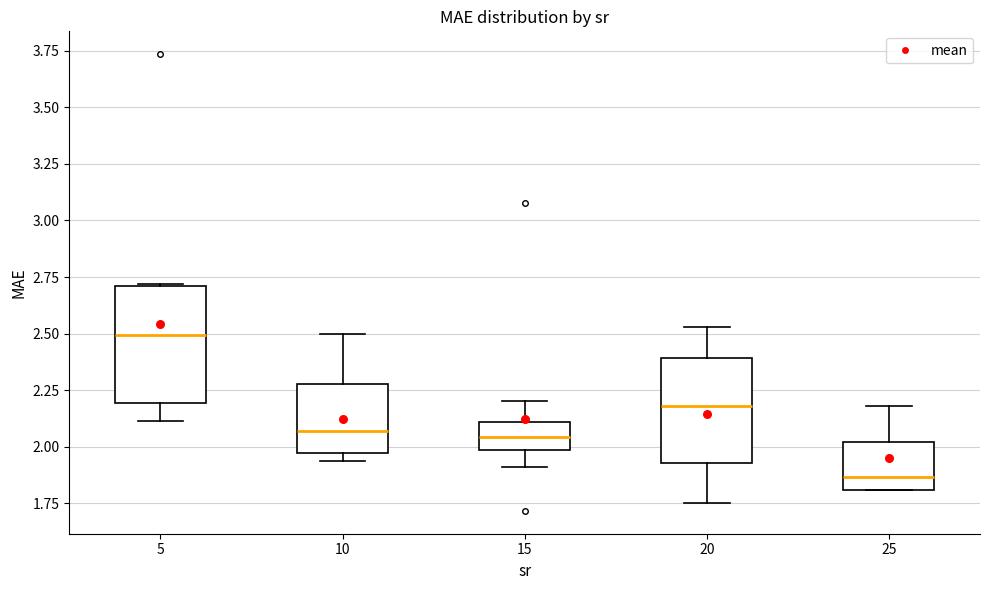

Comparing the boxes themselves (not the whiskers), which one is the tallest?

5